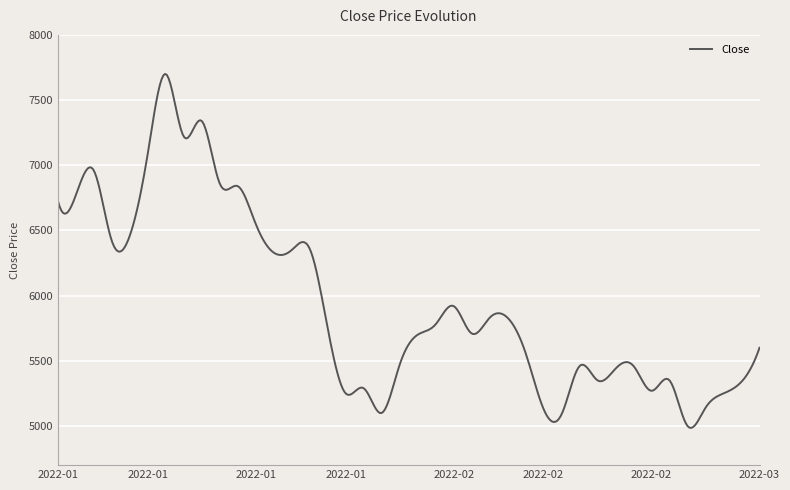

Count the number of data series in this chart.

1